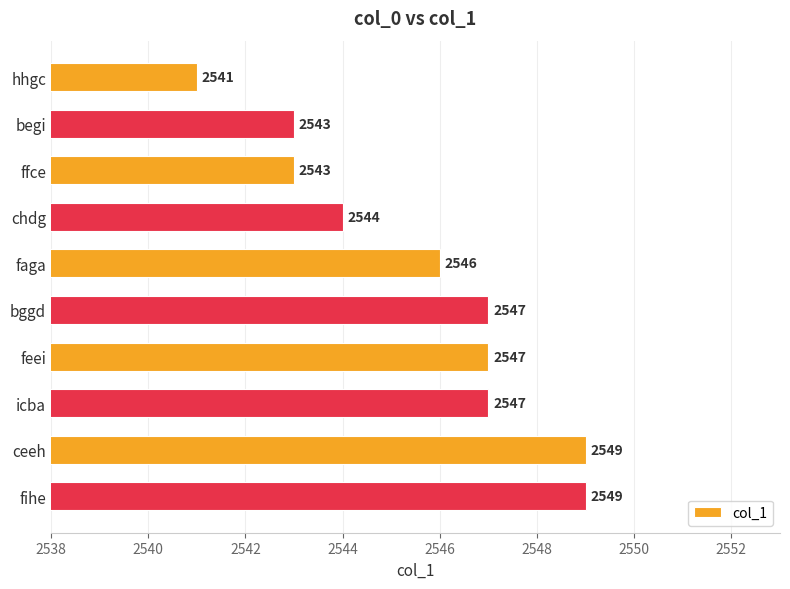

What is the label of the 3rd bar from the top?

ffce